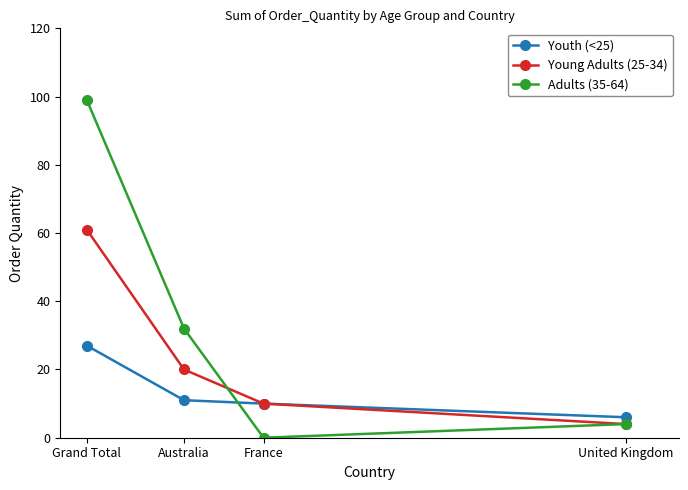

What is the approximate value of Adults (35-64) at United Kingdom, to the nearest 5?

5